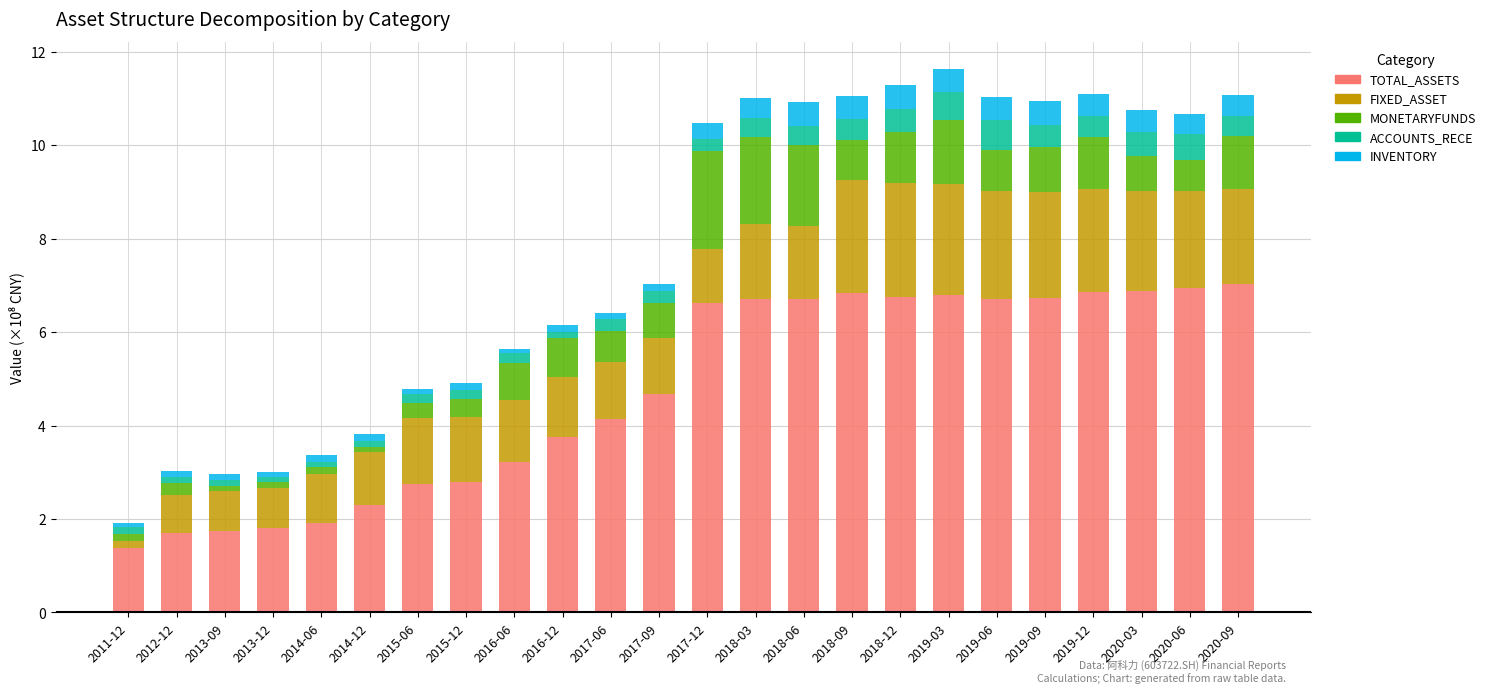

How many categories are shown in the chart?

24